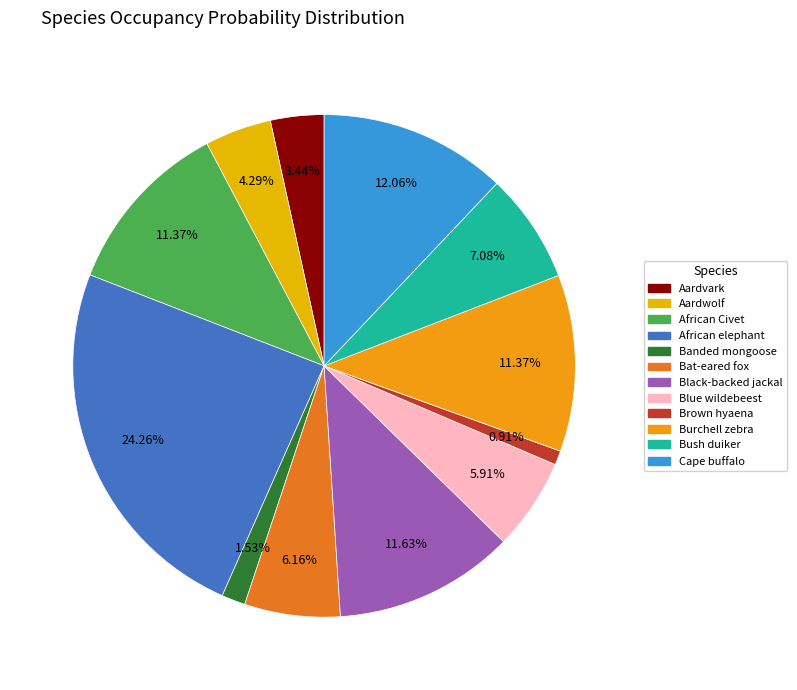

To the nearest percent, what percentage of the pie is Aardvark?

3%